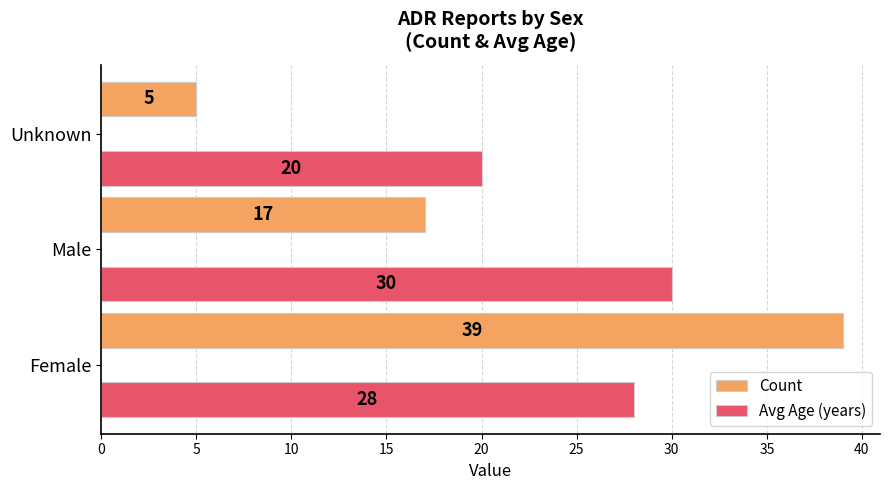

What is the difference between the maximum and minimum values in the Avg Age (years) series?

10